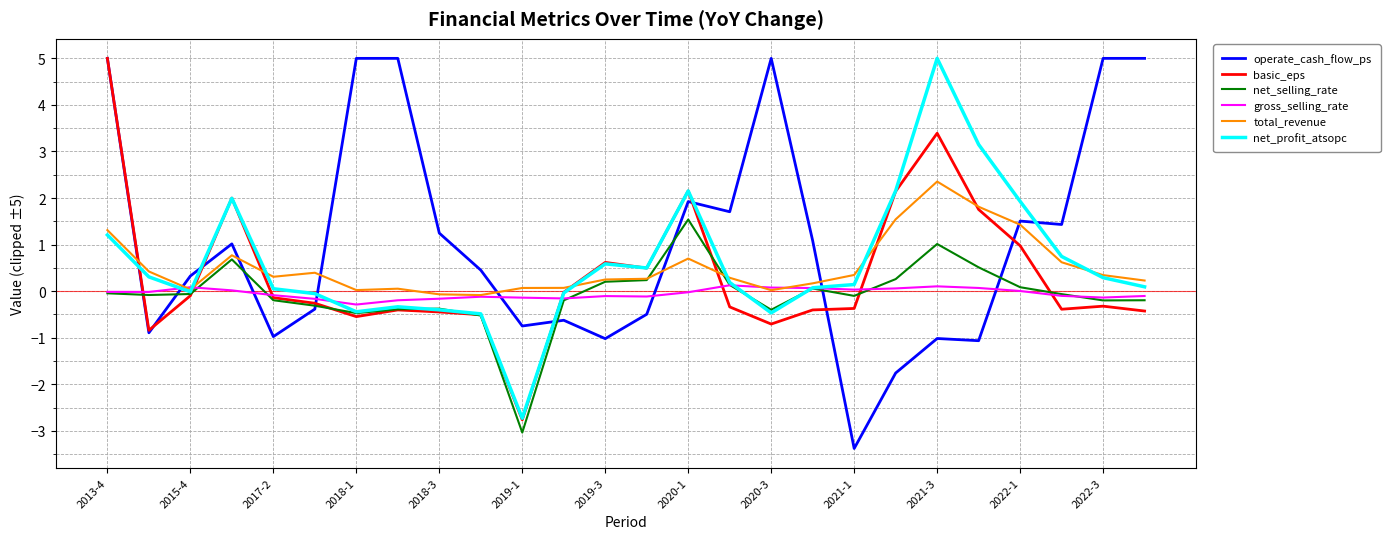

Which series has the largest range (max minus min)?

operate_cash_flow_ps